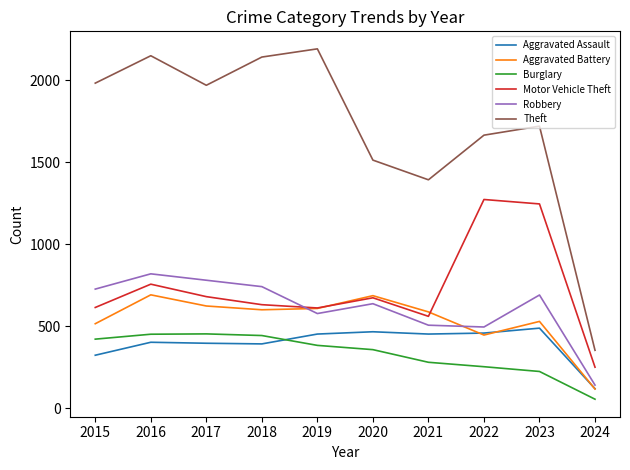

Which series has the widest spread of values?

Theft